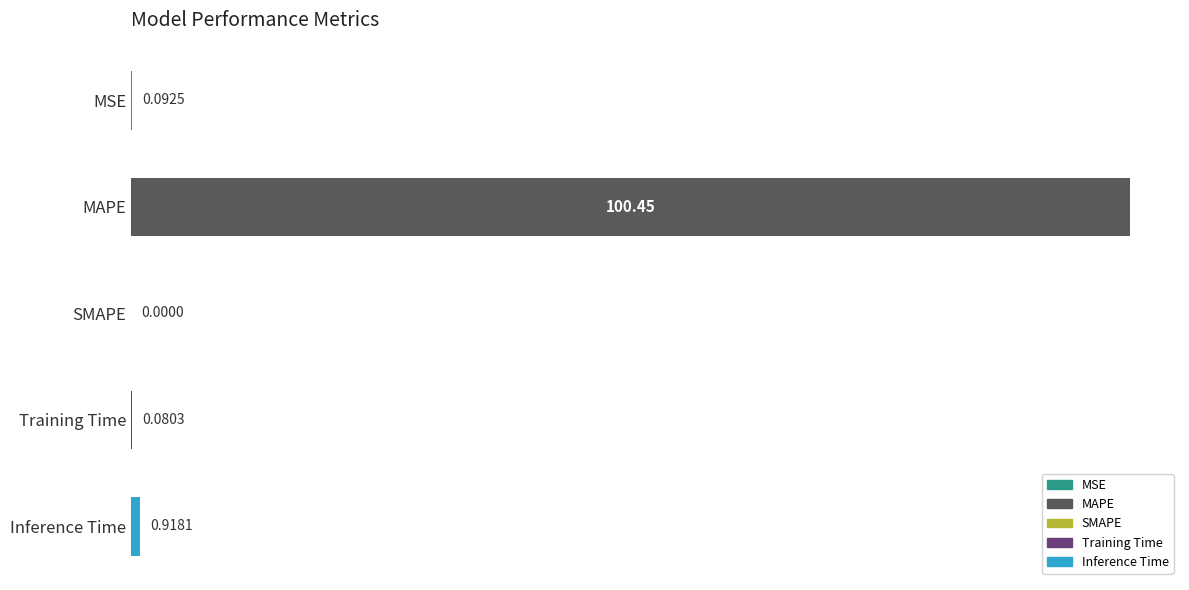

At which label is the value closest to 50?

Inference Time